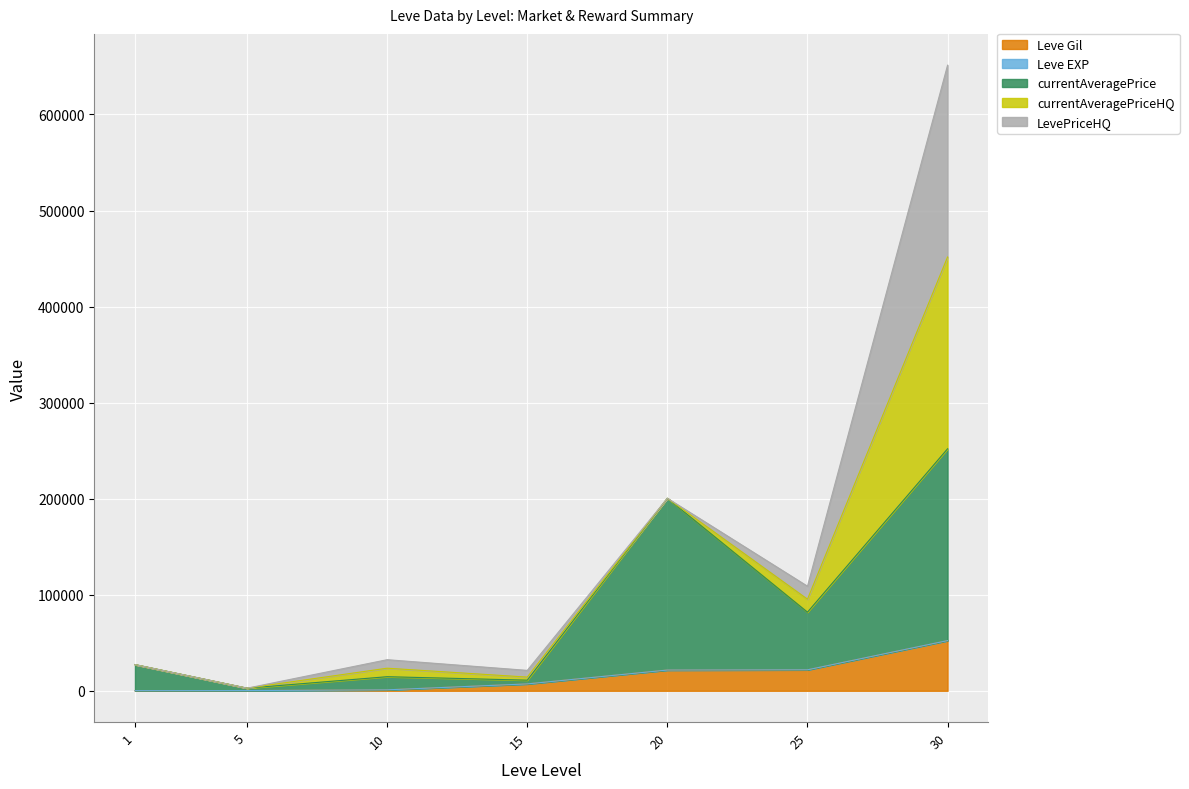

Rank the categories by Leve Gil value from lowest to highest.

1, 5, 10, 15, 20, 25, 30